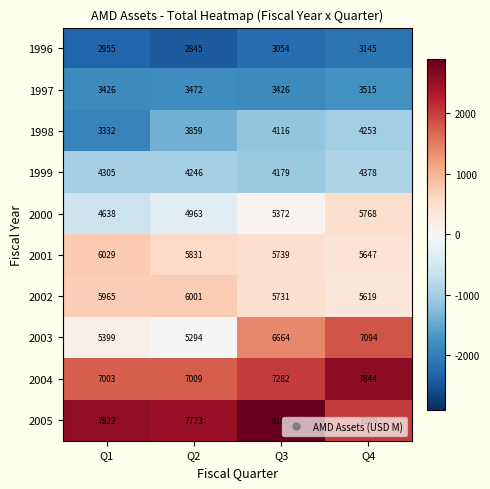

At which category is the sum across all series the highest?

Q4